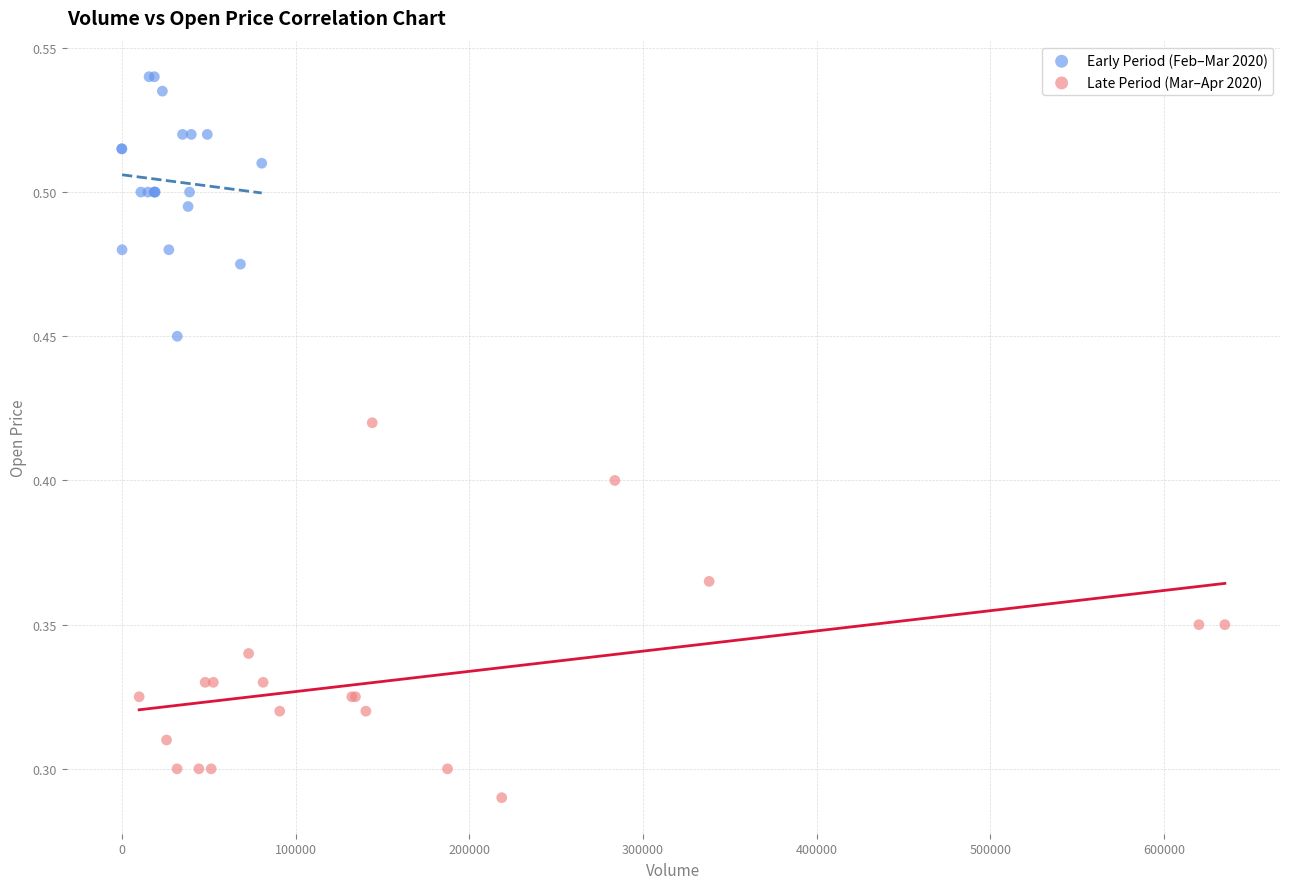

Which series reaches the minimum Y coordinate?

Late Period (Mar–Apr 2020)